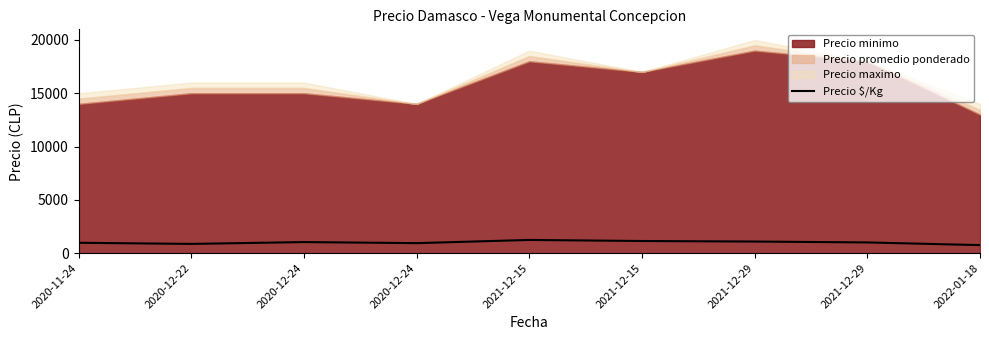

Where is the first local maximum?

2020-12-24